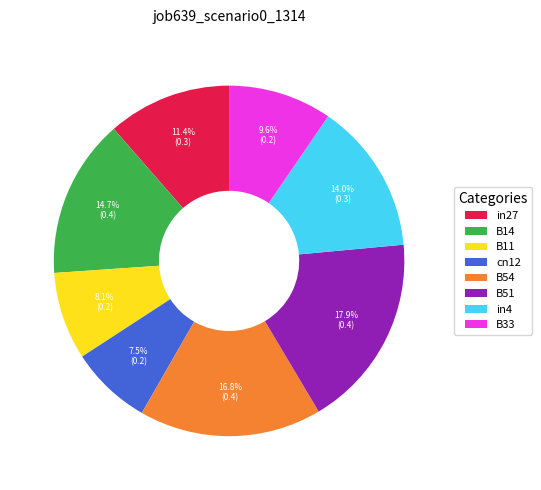

Which category has the biggest portion of the pie?

B51